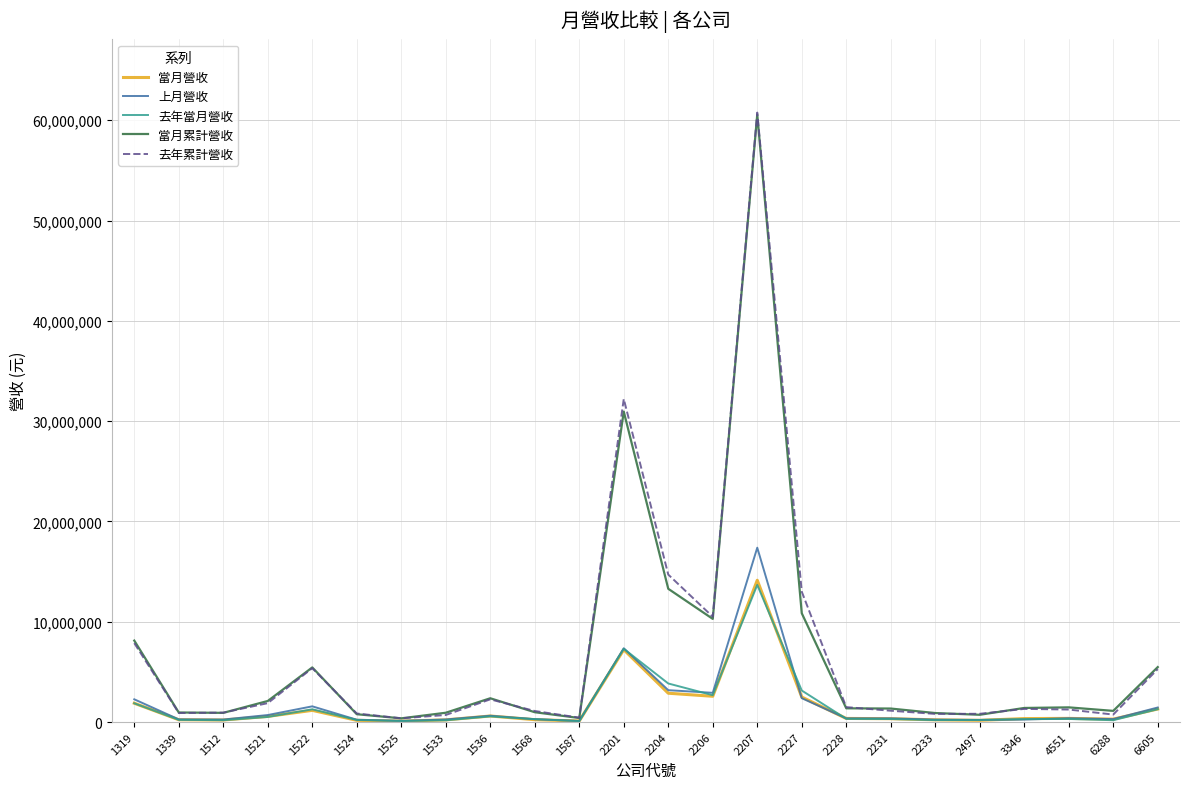

What is the maximum value shown in the chart?

60766322